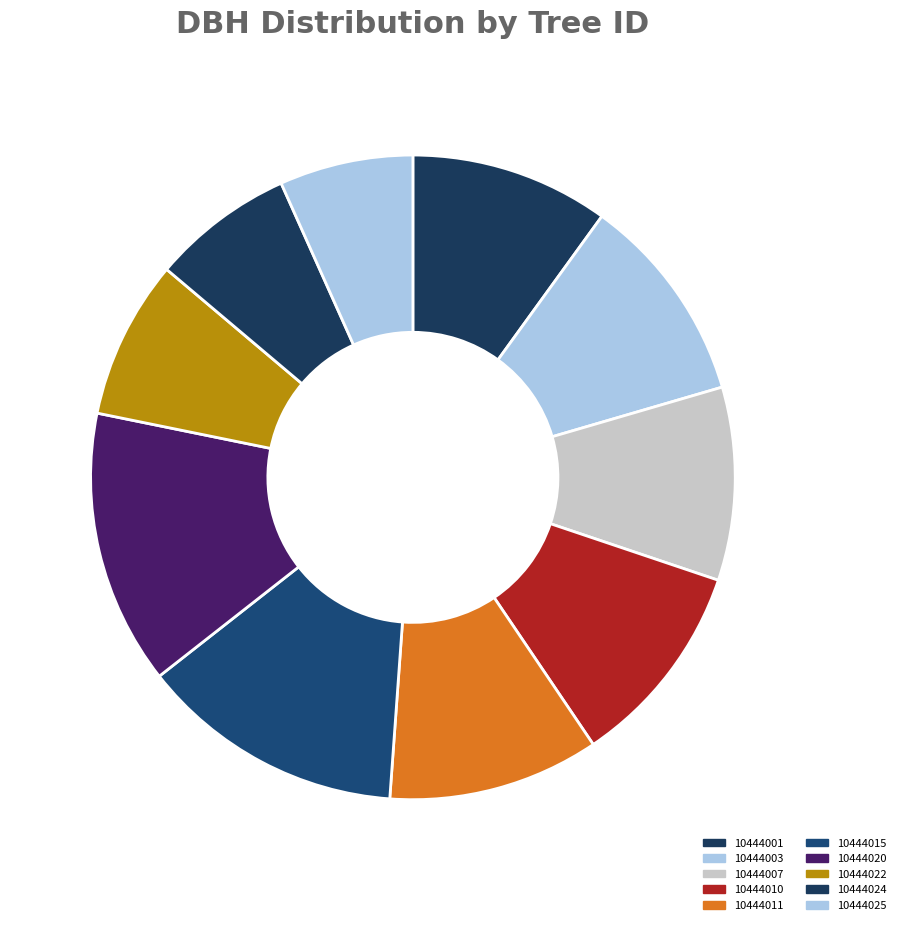

Rank the categories by value from highest to lowest.

10444020, 10444015, 10444011, 10444003, 10444010, 10444001, 10444007, 10444022, 10444024, 10444025